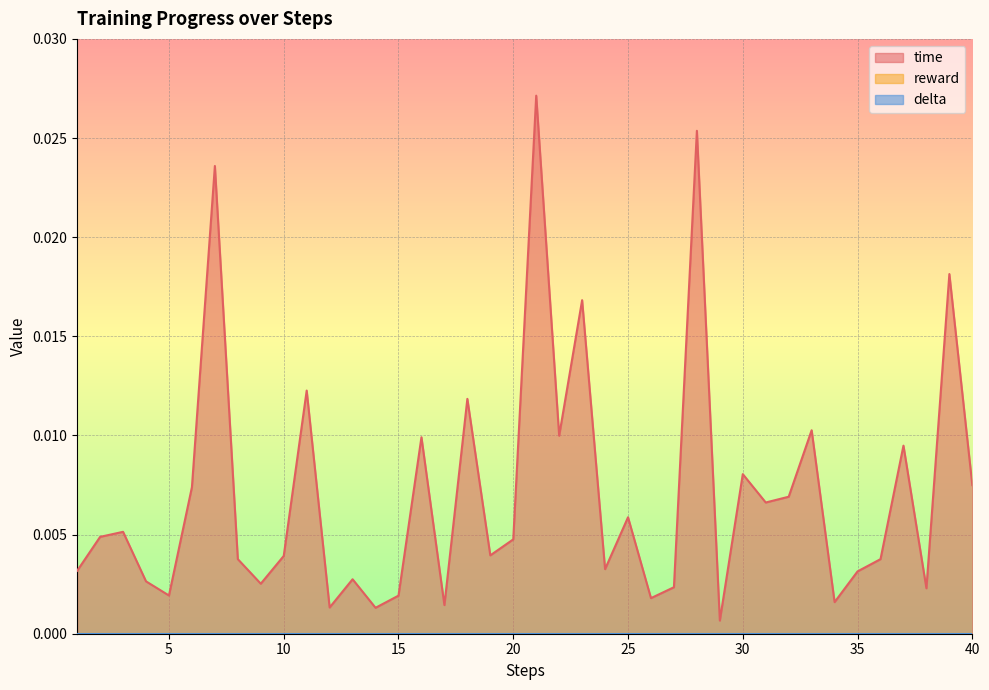

Rank the series at 10 from lowest to highest value.

reward, delta, time